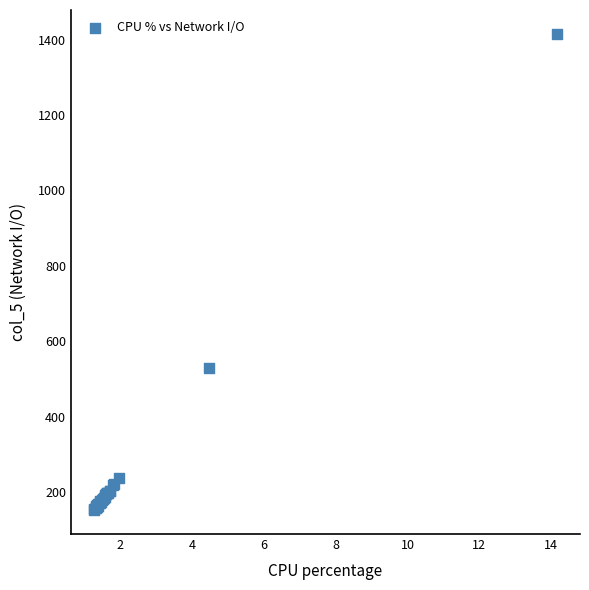

What Y value in the scatter plot is closest to 783?

528.8